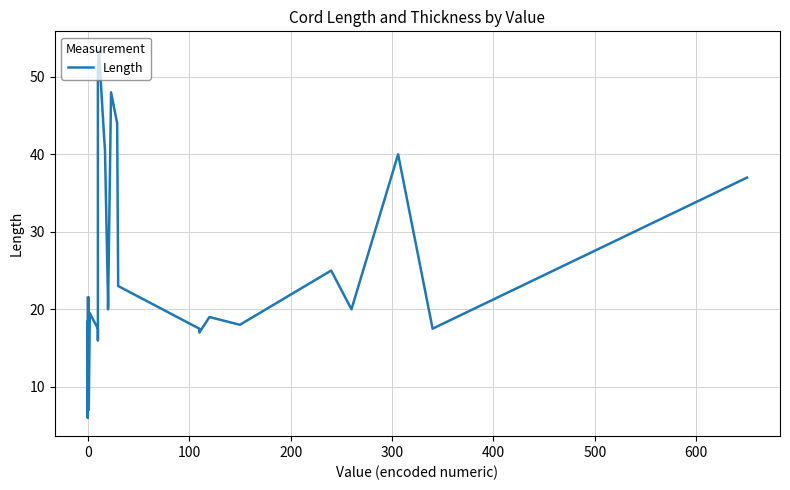

How many categories are shown in the chart?

33